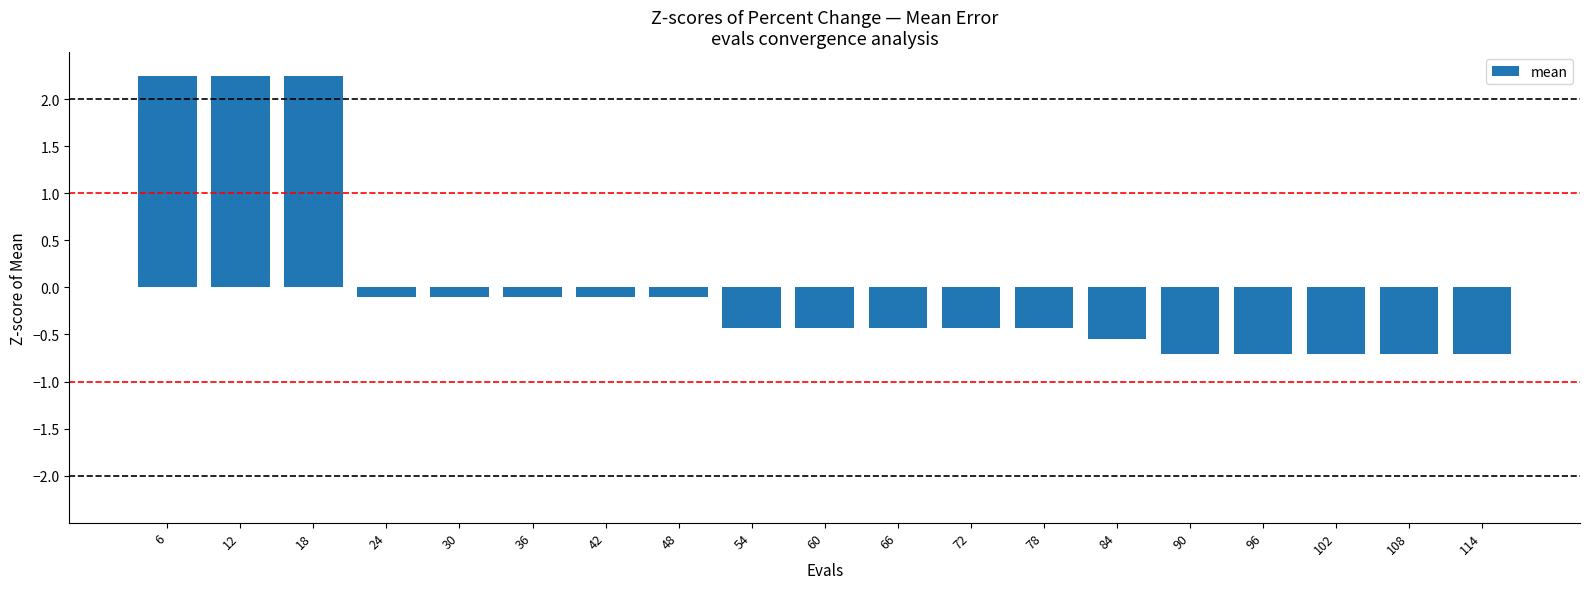

At which label does the data first exceed 0?

6